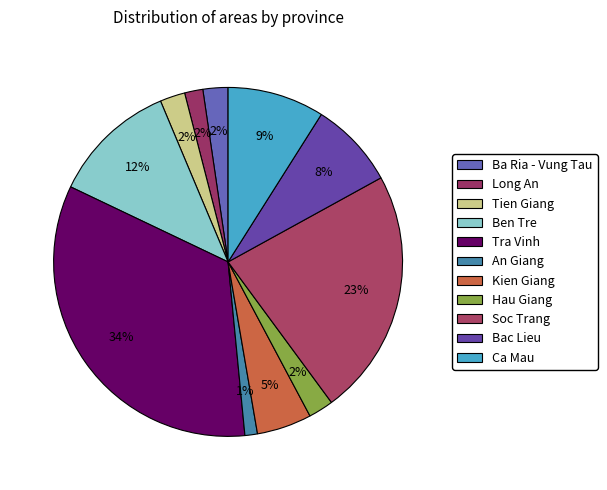

Rank the categories by value from lowest to highest.

An Giang, Long An, Ba Ria - Vung Tau, Tien Giang, Hau Giang, Kien Giang, Bac Lieu, Ca Mau, Ben Tre, Soc Trang, Tra Vinh